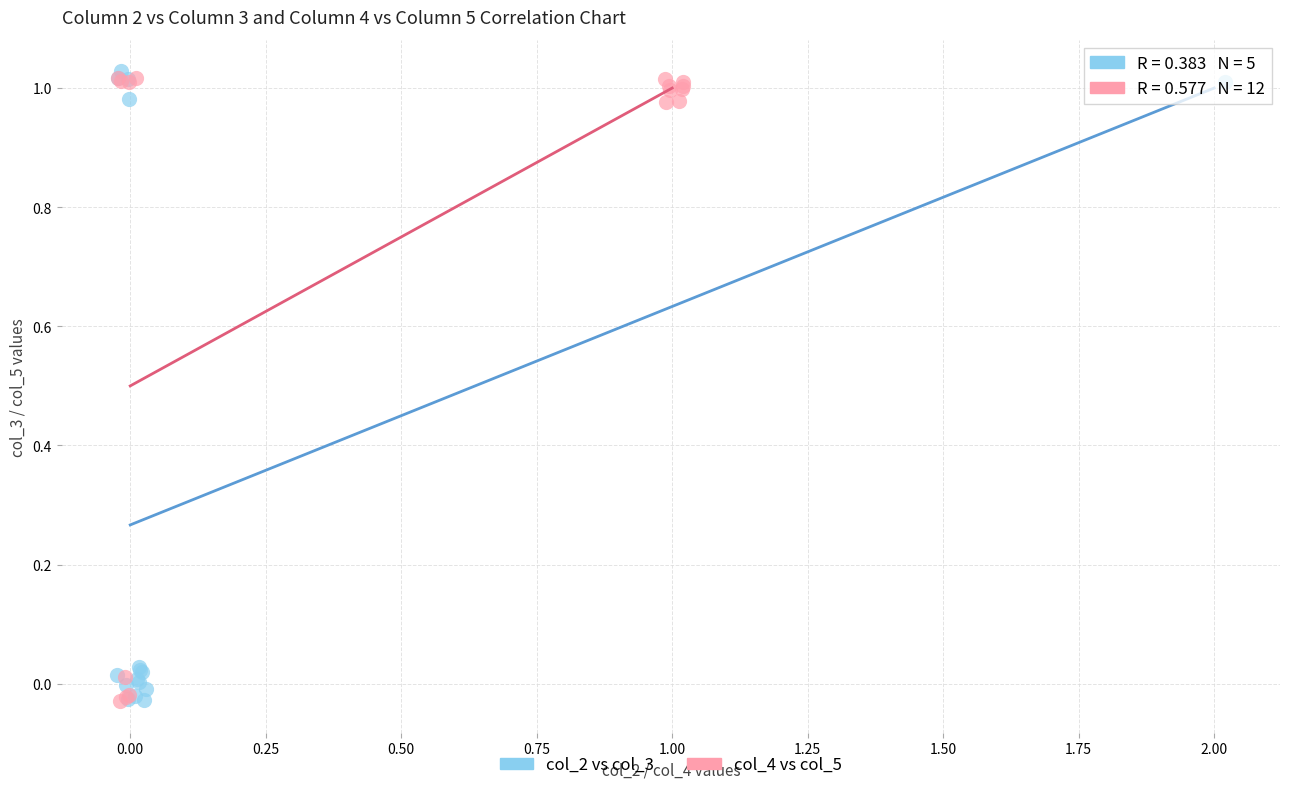

Which series reaches the maximum Y coordinate?

col_2 vs col_3